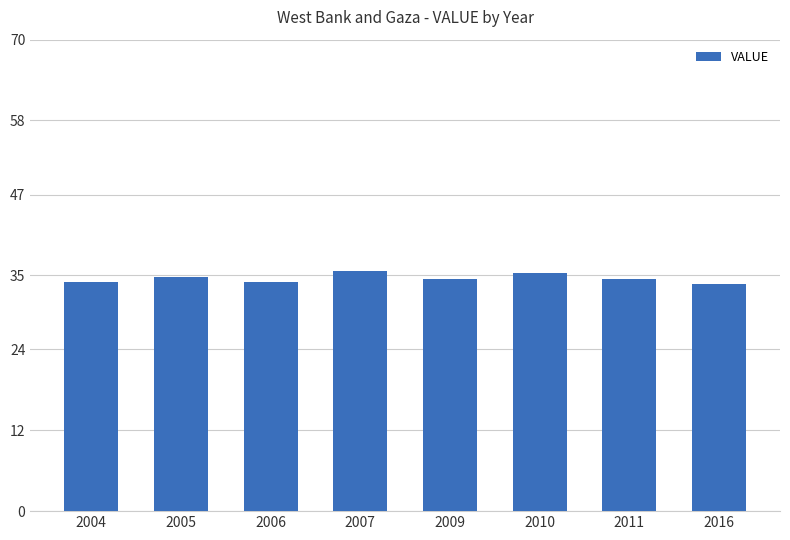

What is the difference between the maximum and minimum values?

1.9